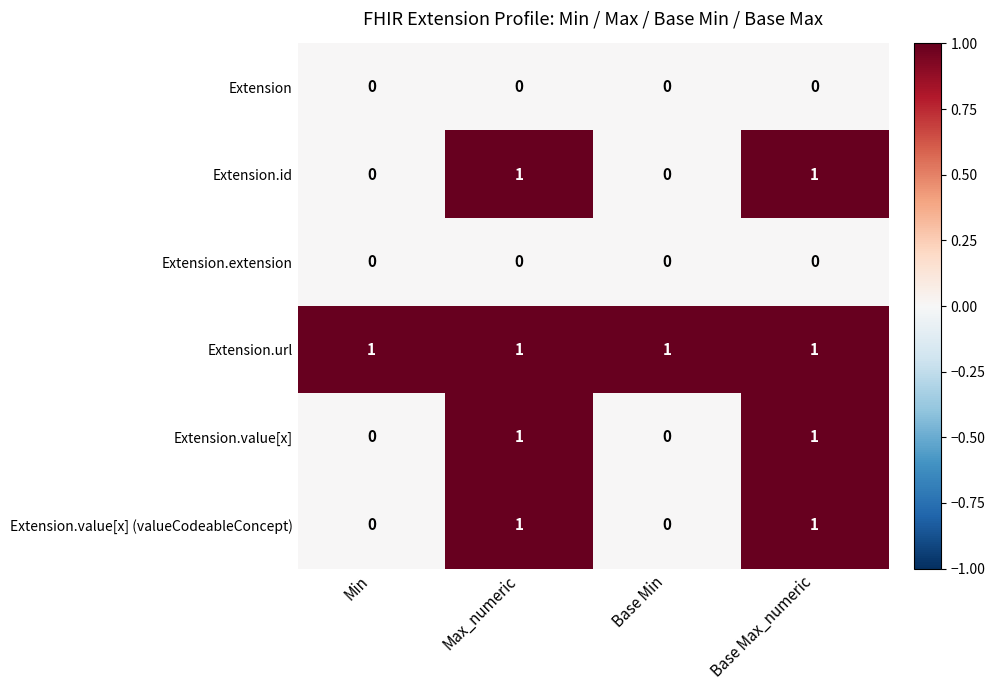

Reading right to left, transcribe all the data shown in this chart.

Extension: Base Max_numeric=0	Base Min=0	Max_numeric=0	Min=0
Extension.id: Base Max_numeric=1	Base Min=0	Max_numeric=1	Min=0
Extension.extension: Base Max_numeric=0	Base Min=0	Max_numeric=0	Min=0
Extension.url: Base Max_numeric=1	Base Min=1	Max_numeric=1	Min=1
Extension.value[x]: Base Max_numeric=1	Base Min=0	Max_numeric=1	Min=0
Extension.value[x] (valueCodeableConcept): Base Max_numeric=1	Base Min=0	Max_numeric=1	Min=0